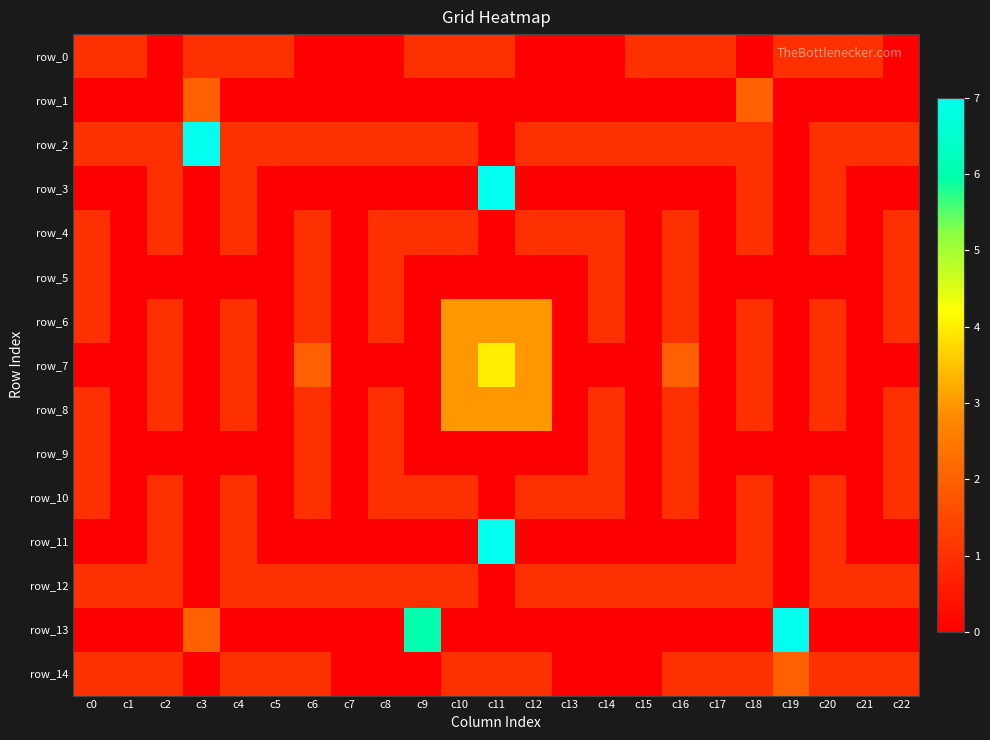

At how many categories does at least one series exceed 2?

6